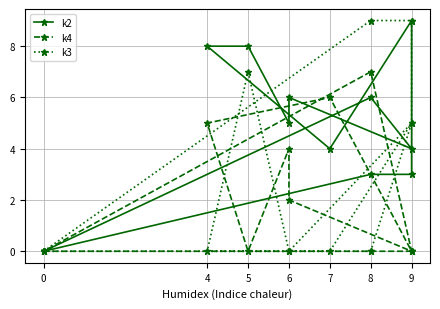

How many times do k3 and k4 cross each other?

5